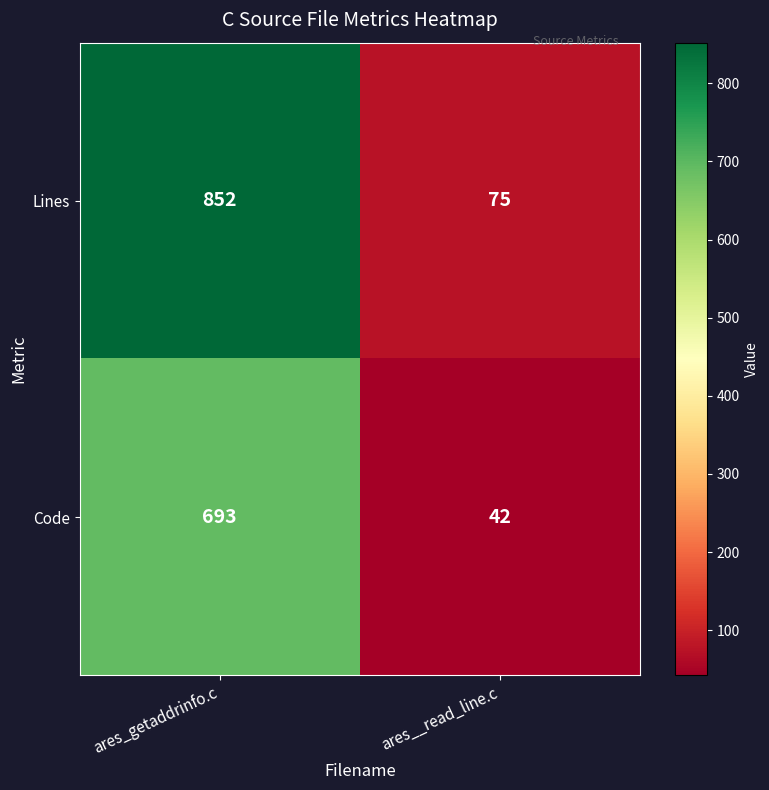

Where is Code nearest to the value 367?

ares__read_line.c